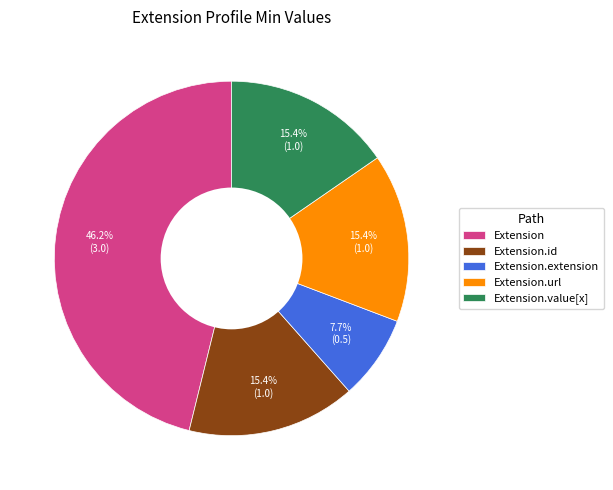

What percentage is NOT represented by Extension.value[x]?

84.6%